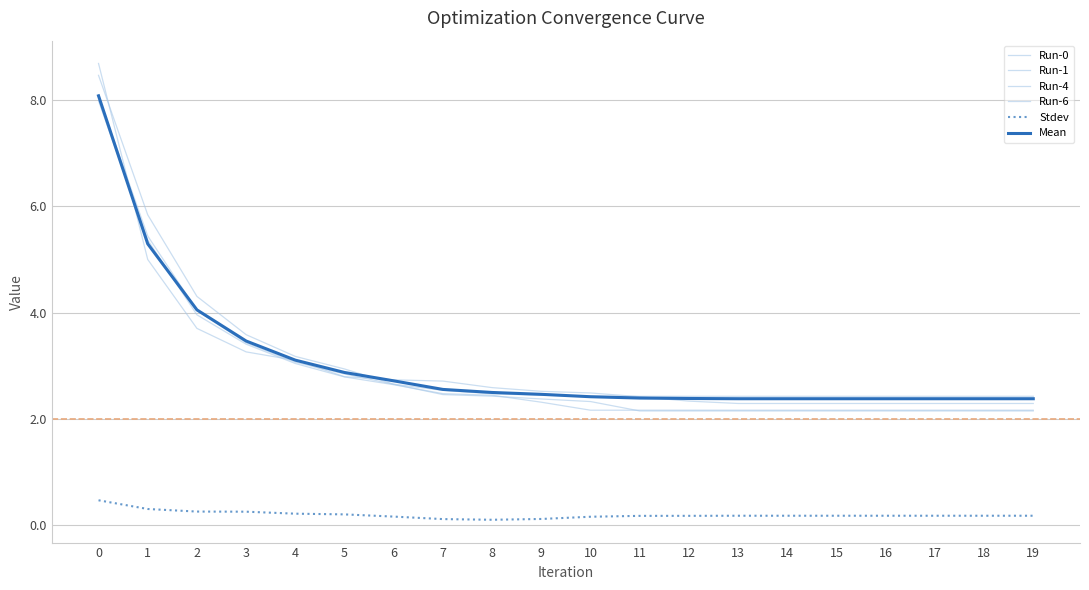

What is the spread (max minus min) of values at 5?

2.7